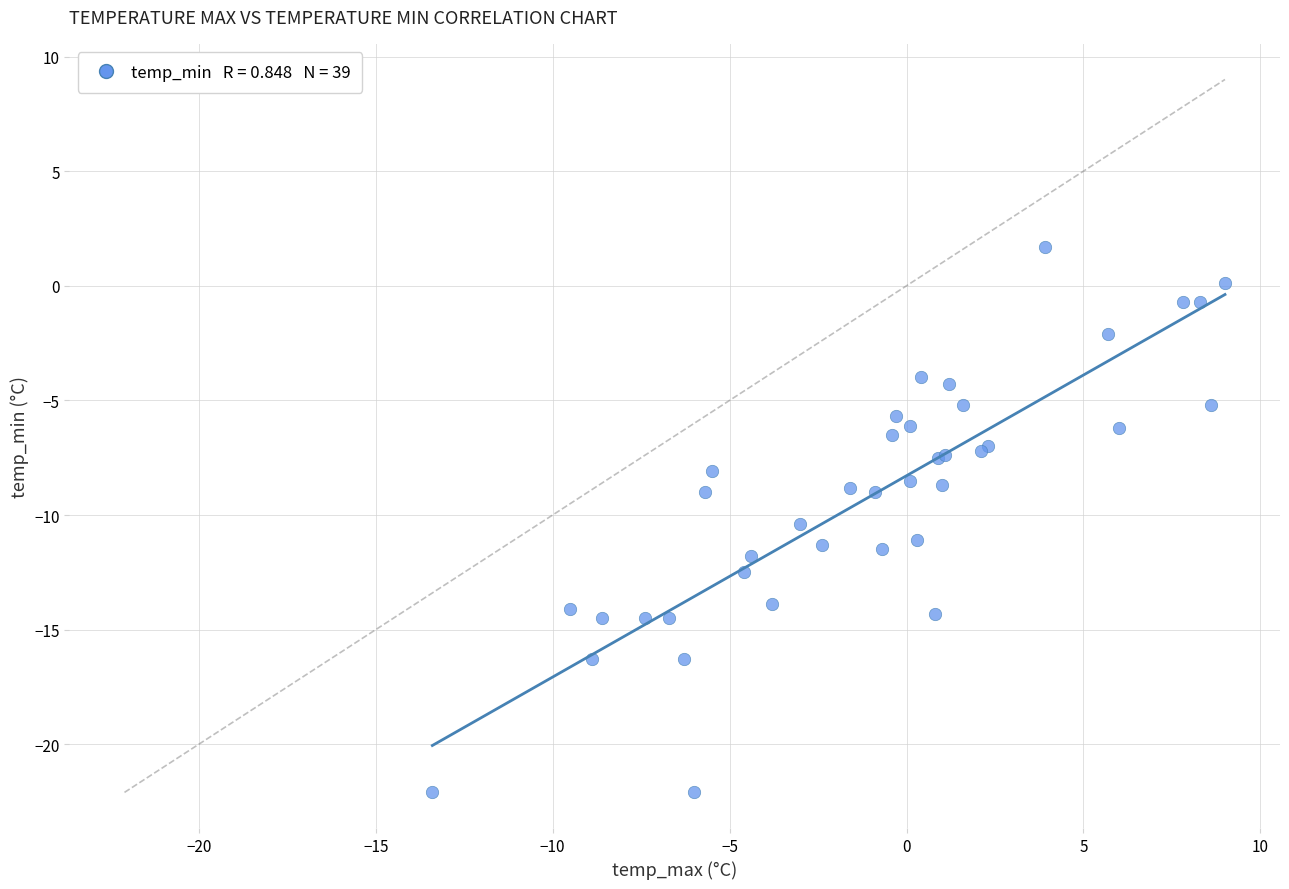

What Y value in the scatter plot is closest to -10?

-10.4